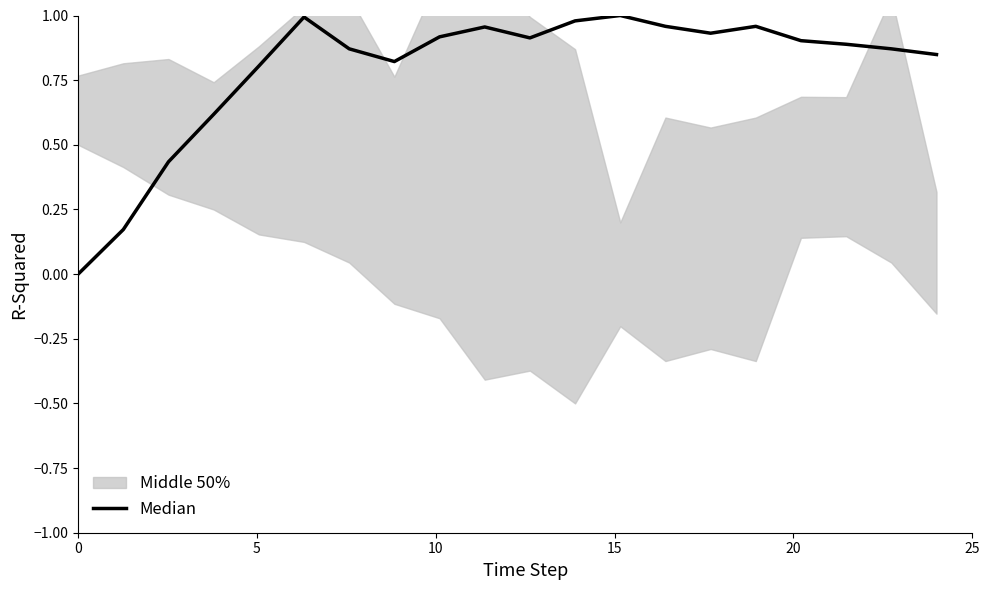

How many lines are shown in the chart?

1